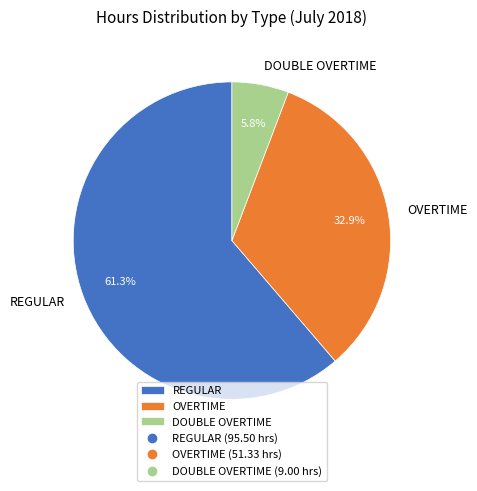

Is there any slice that represents more than half of the pie?

Yes